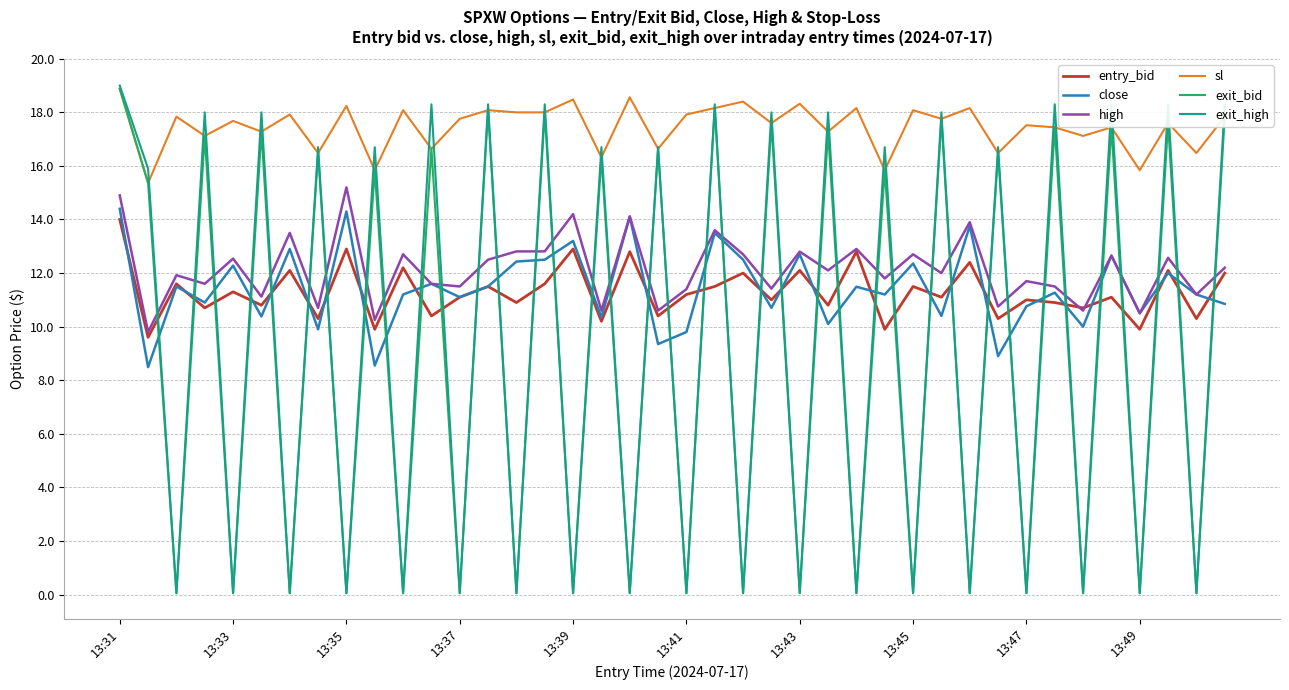

How many times do exit_high and high cross each other?

38